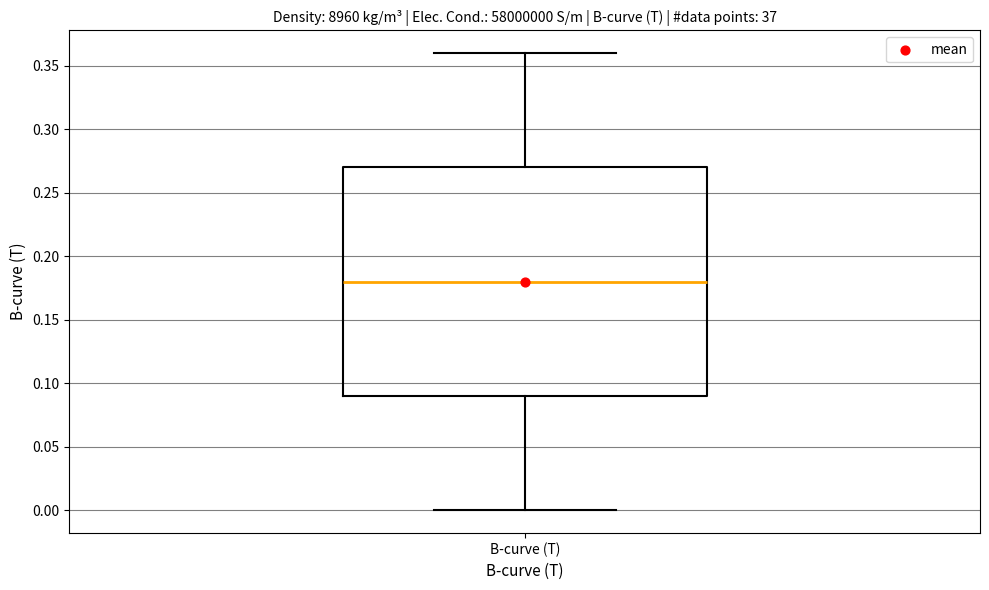

Transcribe this box plot: give where the median line is, the range the box spans, and where the two whiskers end, as read against the y-axis. The values are not printed on the chart, so give them approximately, as read against the axis.

median 0.18, box 0.09 to 0.27, whiskers 0.00 to 0.36